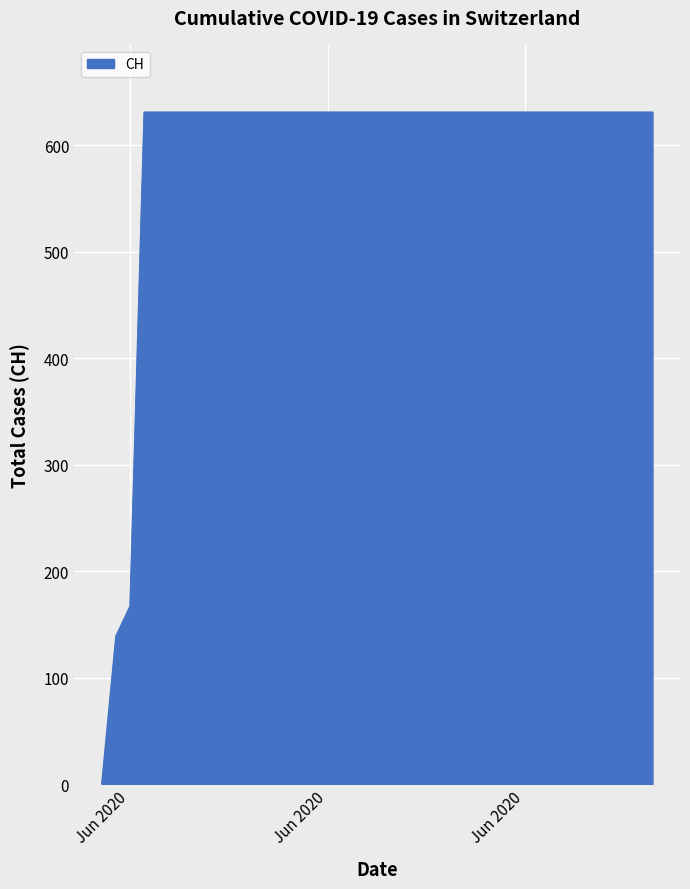

What is the greatest value displayed?

631